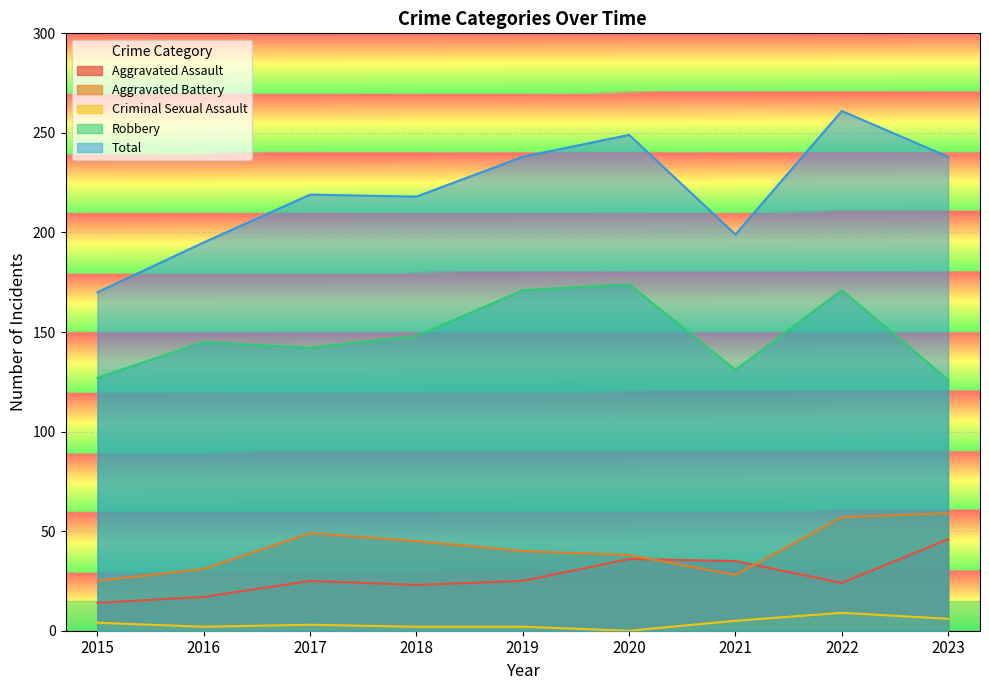

What is the maximum value shown in the chart?

261